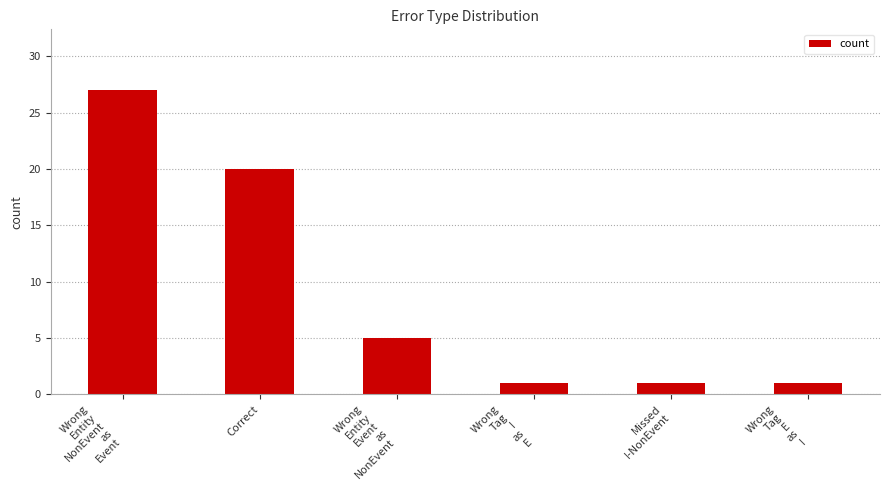

How many data points does each series have?

6